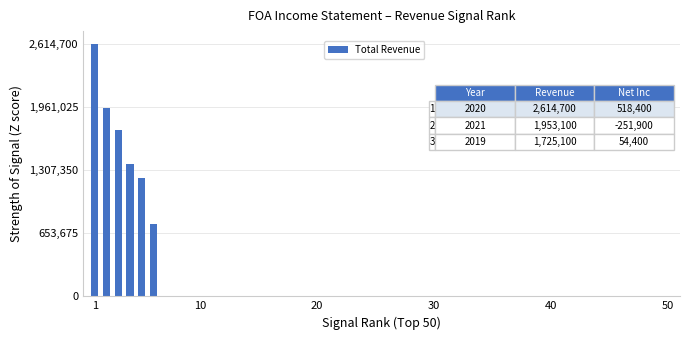

What is the sum of all values?

9637000